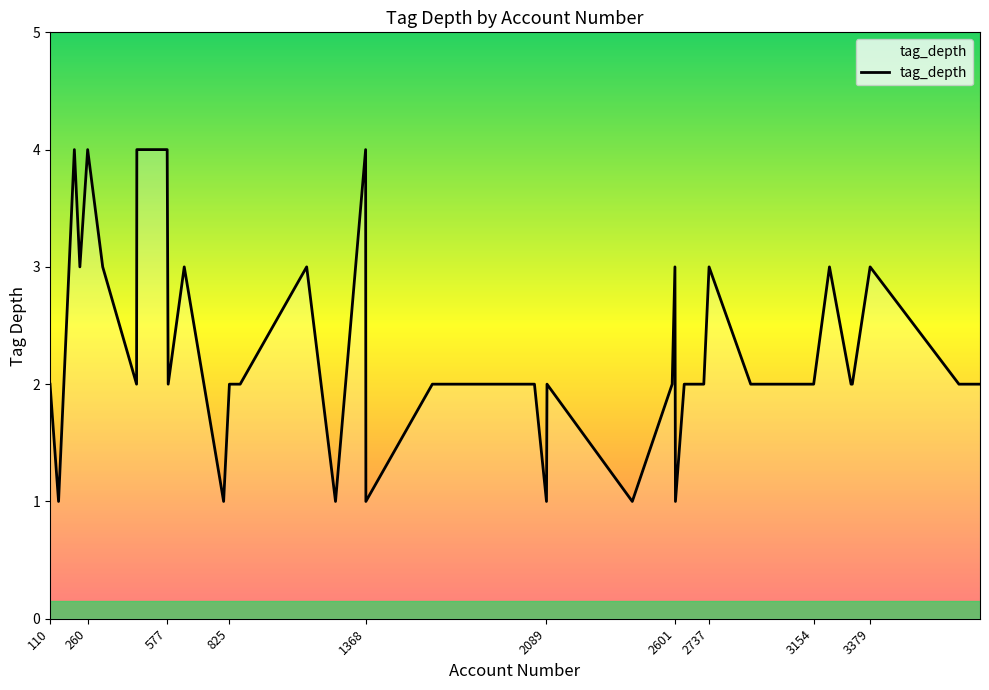

What is the greatest value displayed?

4